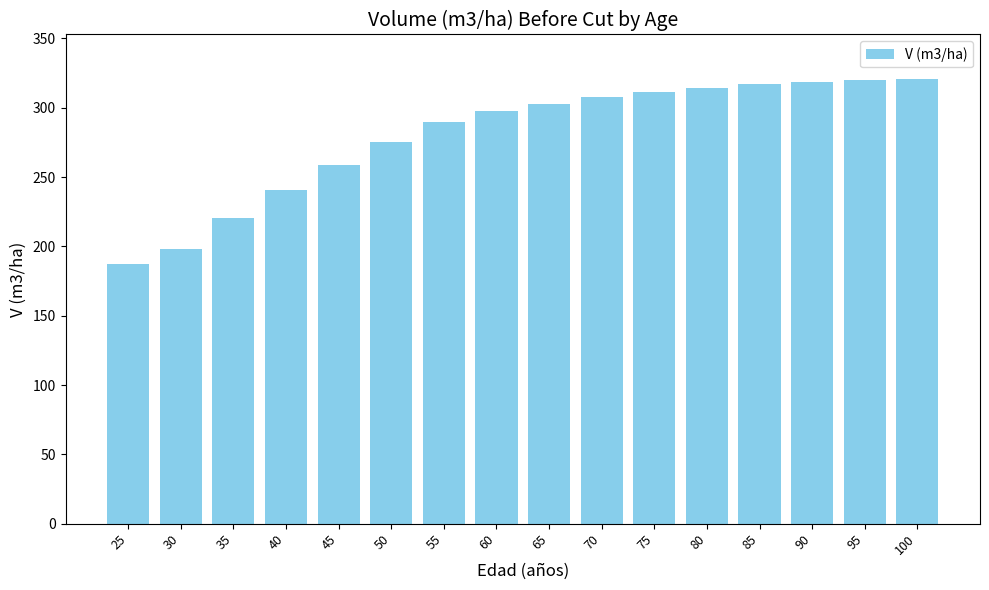

Read the value at 85.

316.8